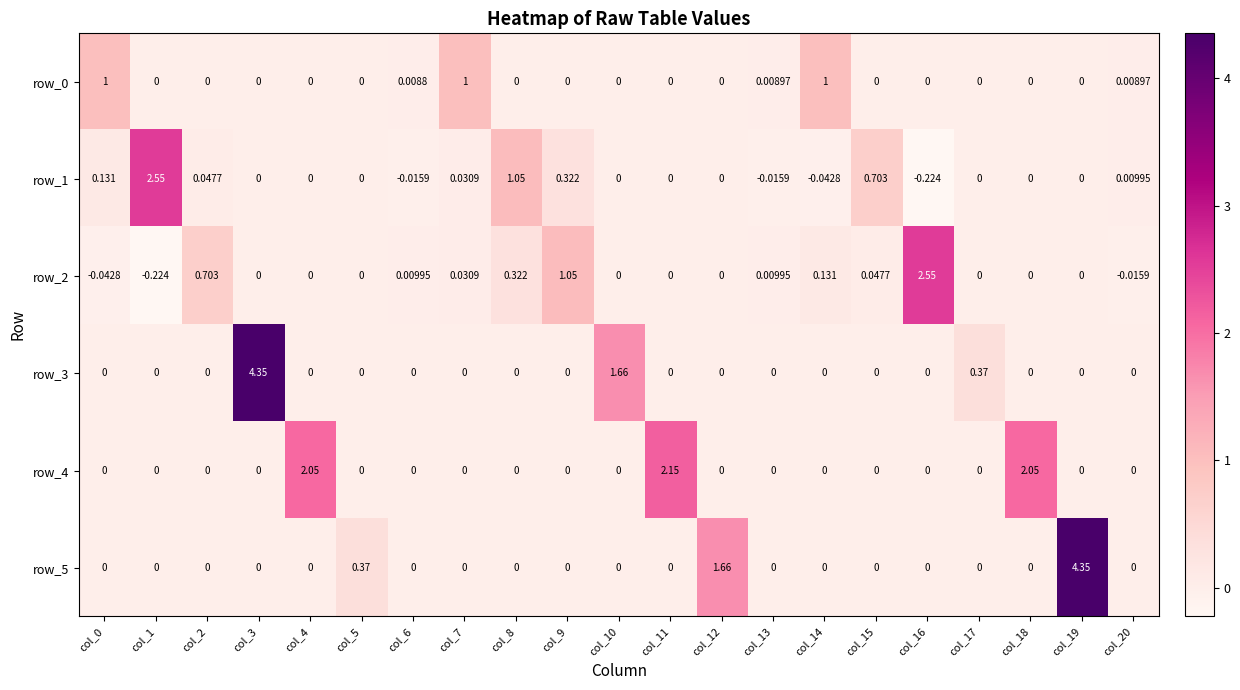

Count the number of data series in this chart.

6